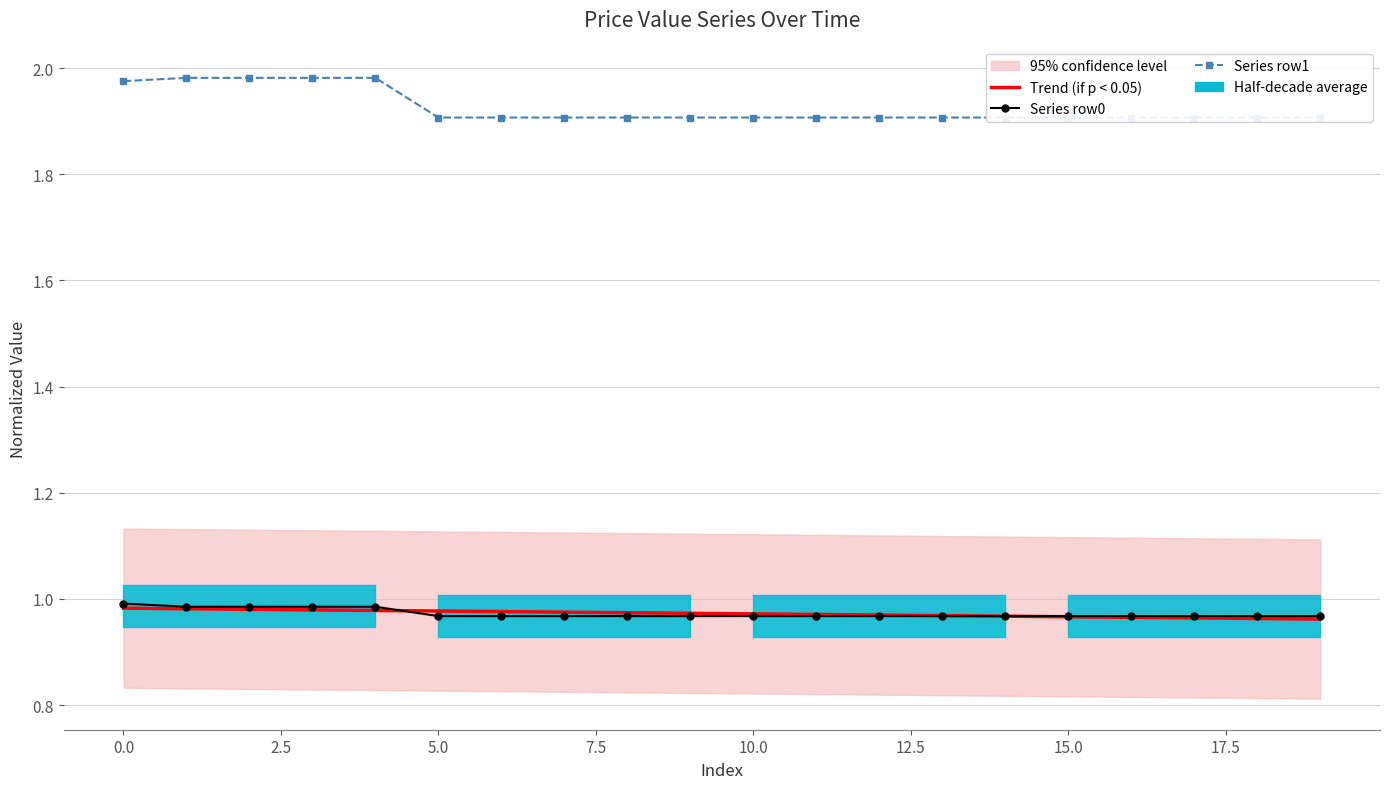

True or false: Series row1 and Trend (if p < 0.05) cross at least once.

False